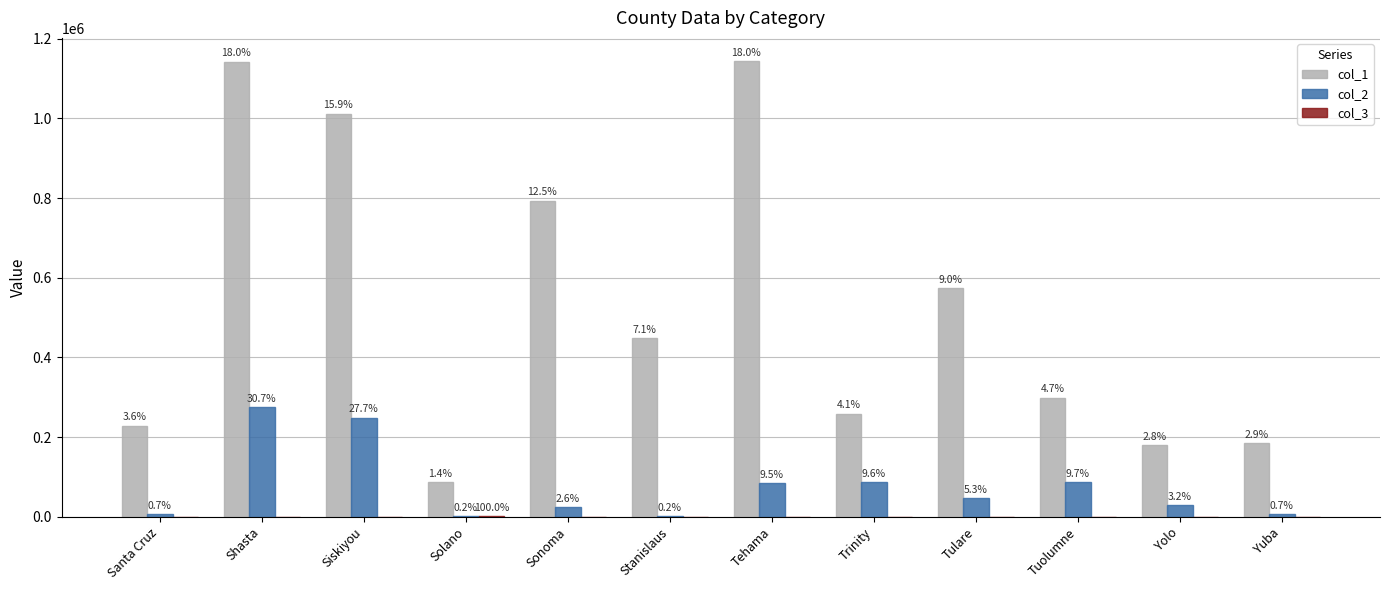

Which has a higher value, Yolo or Santa Cruz?

Santa Cruz